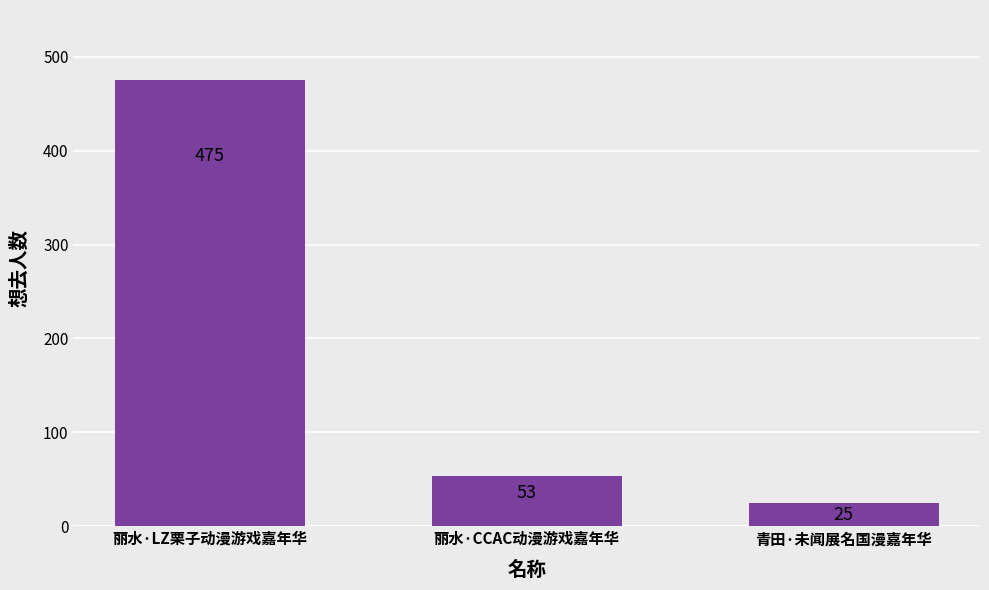

What is the sum of all values?

553